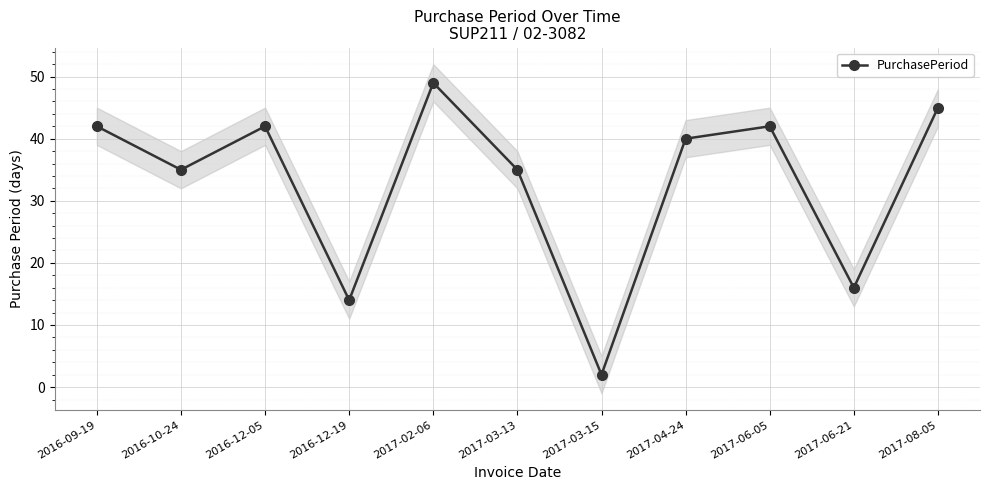

The value at 2016-12-19 is 22. True or false?

False